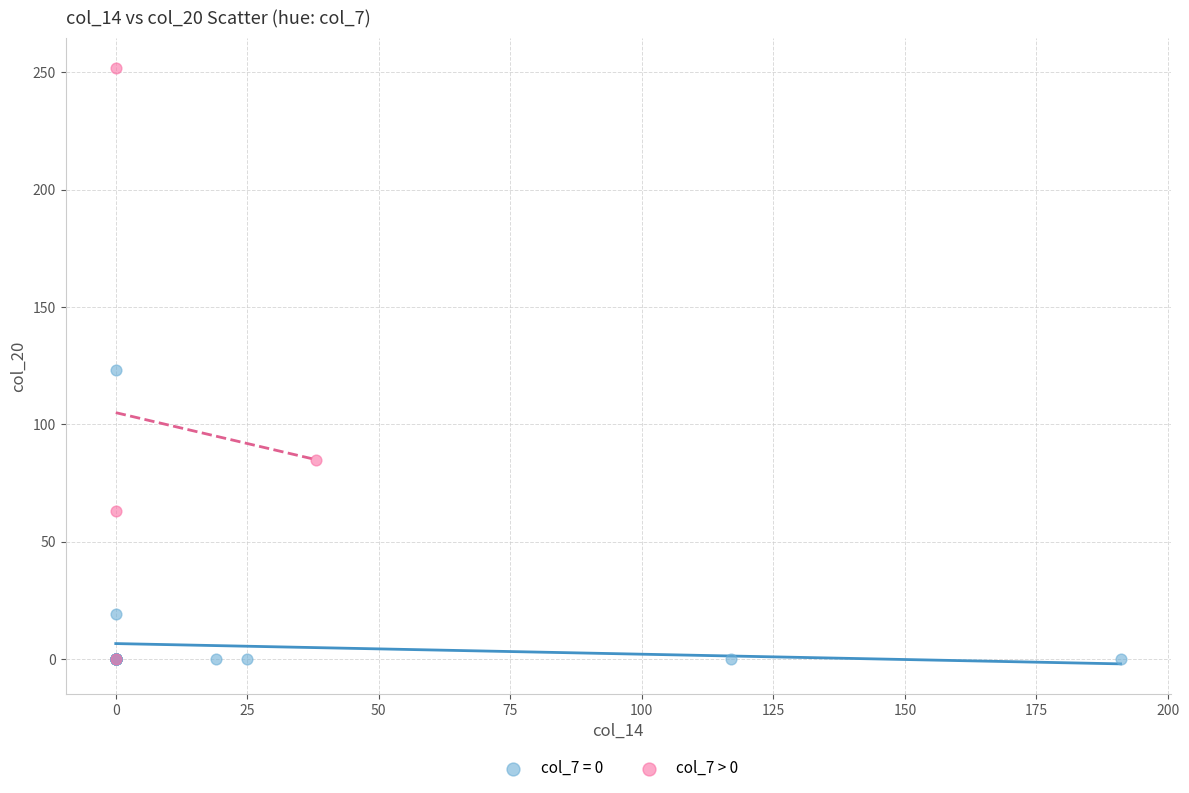

Which series has the widest spread of Y values?

col_7 > 0